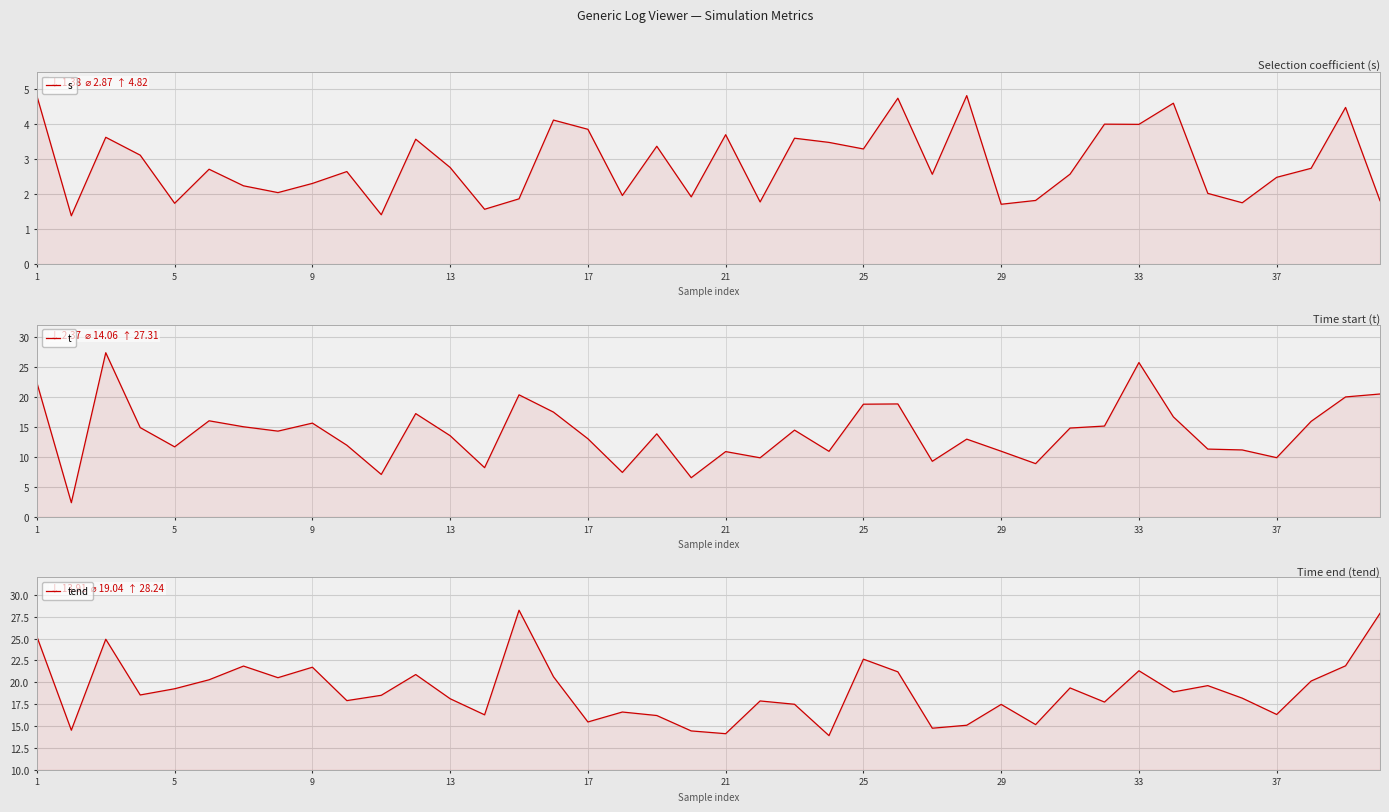

Rank the series by their average value, from highest to lowest.

tend, t, s